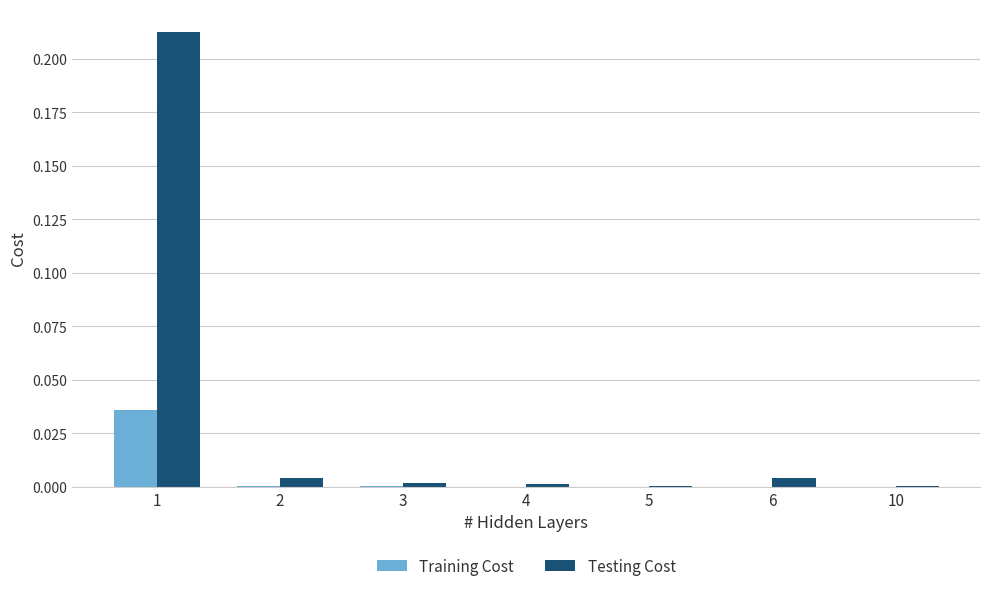

True or false: Testing Cost has a value of 0.0 at 3.

True